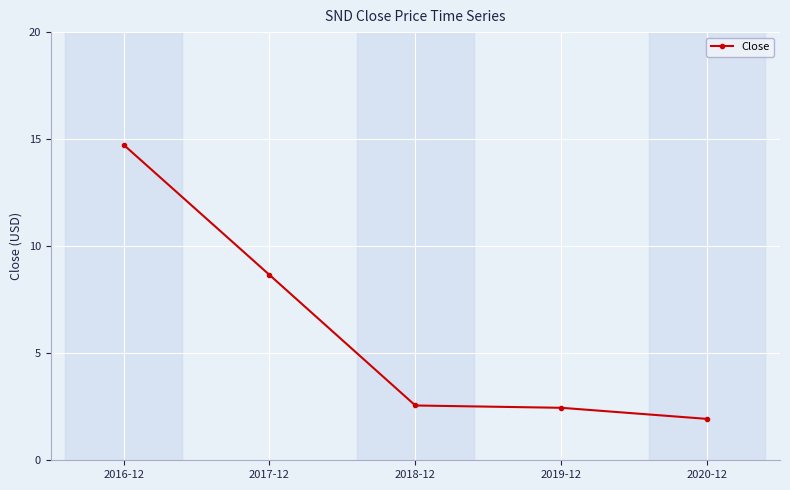

What is the ratio of the value at 2016-12 to the value at 2020-12?

7.6